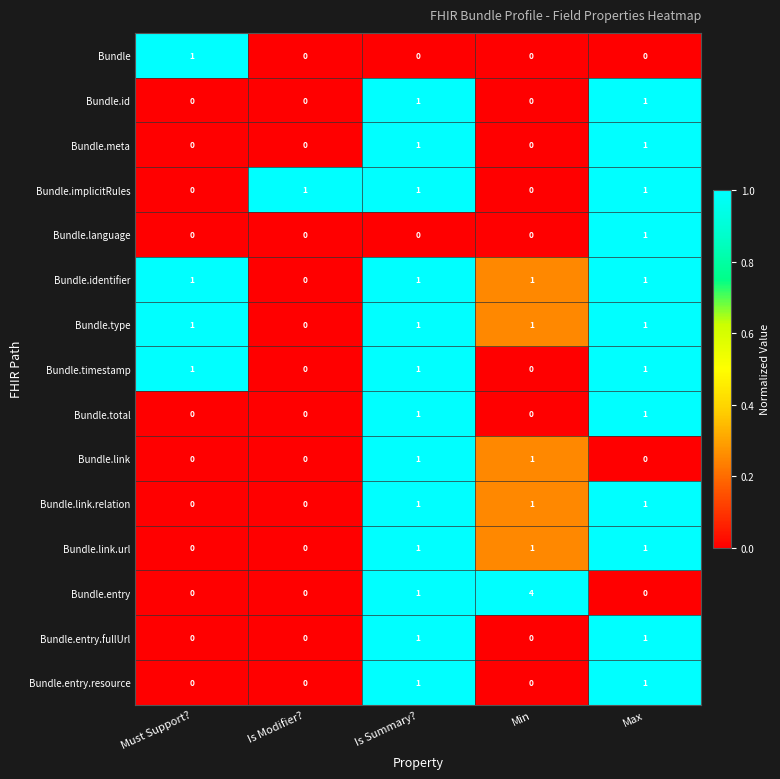

Which series has the largest total across all categories?

Bundle.entry